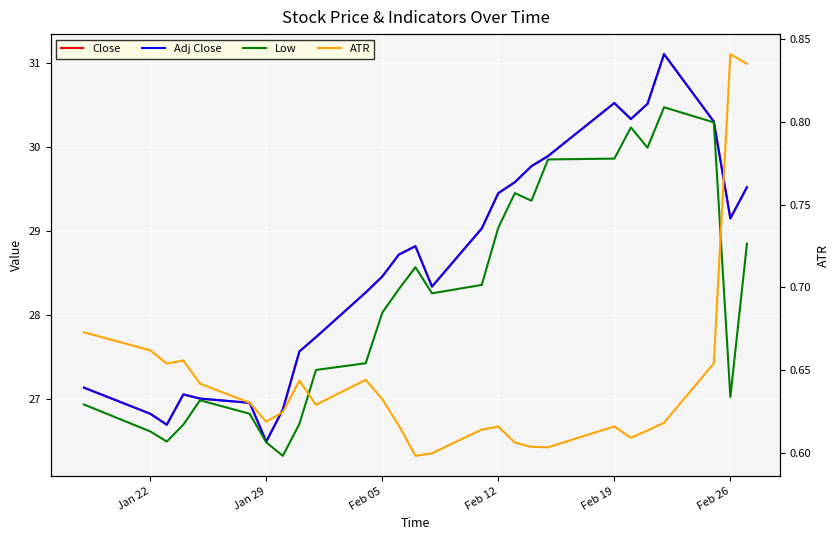

True or false: Adj Close and Low intersect in this chart.

False